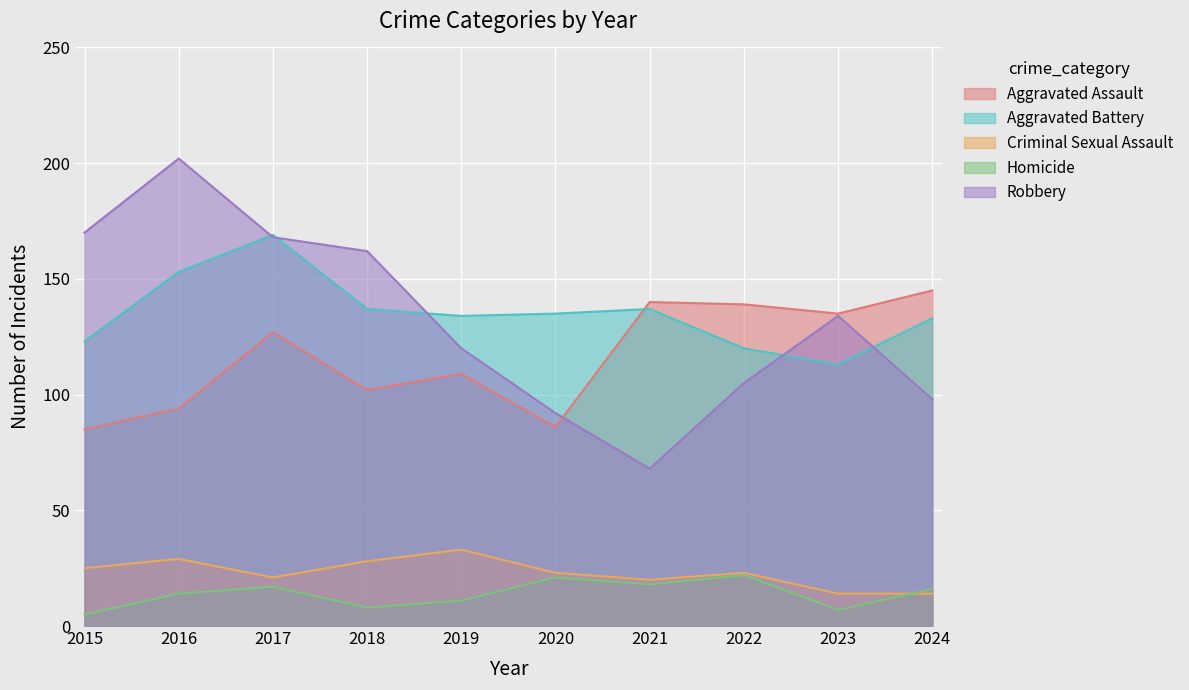

What is the value of the Aggravated Battery point at the 4th from the left?

137